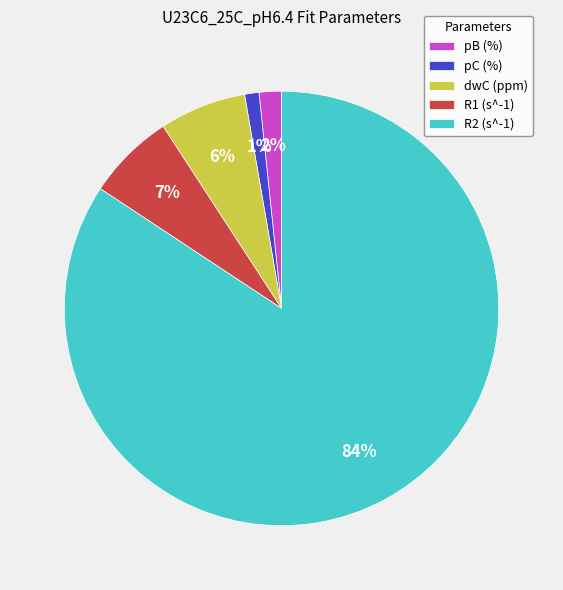

What percentage is the dwC (ppm) slice, to the nearest percent?

6%